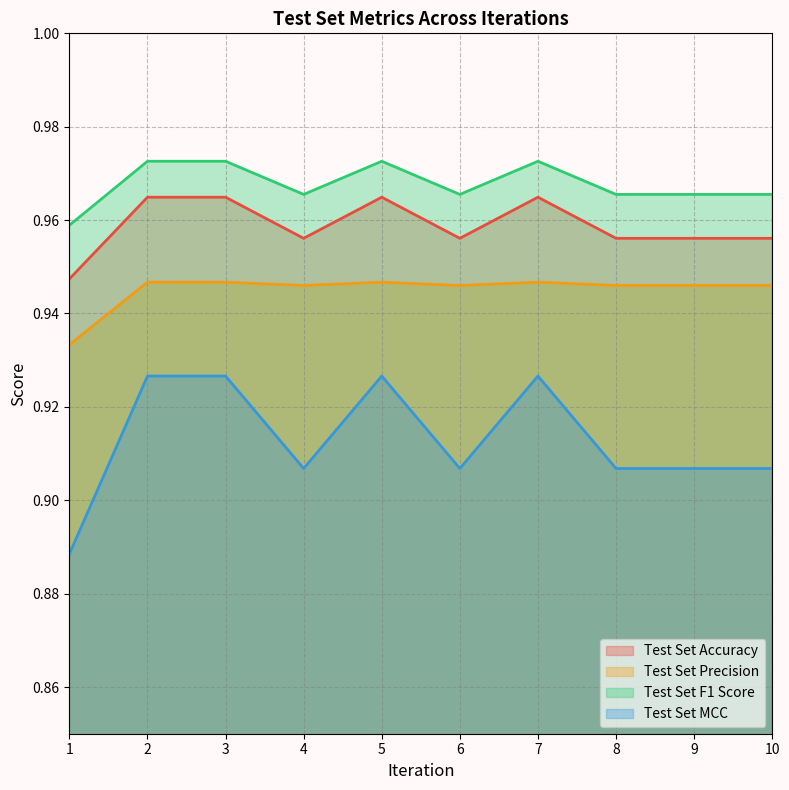

Which series has the widest spread of values?

Test Set MCC